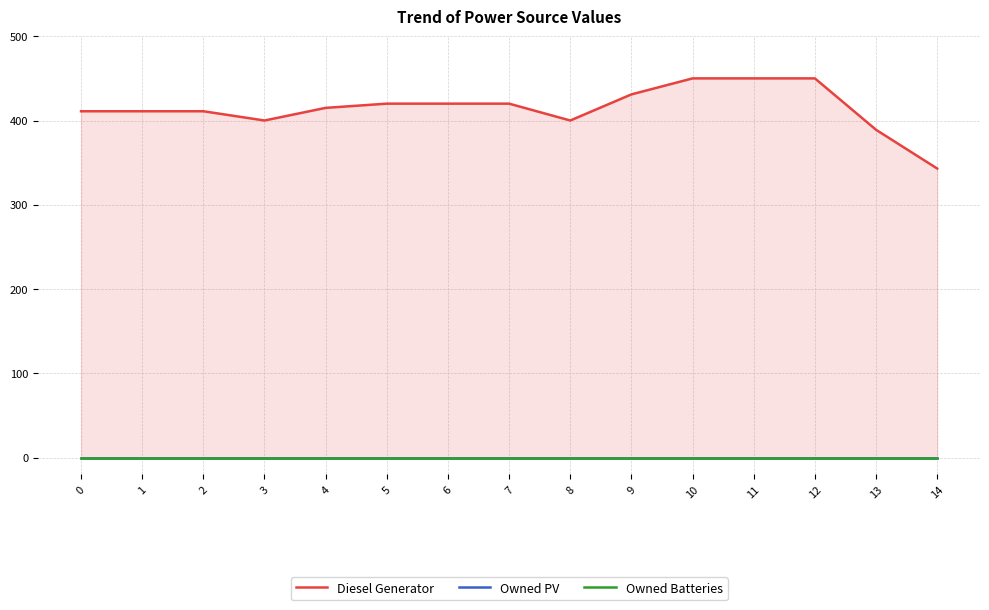

True or false: Diesel Generator and Owned PV cross at least once.

False